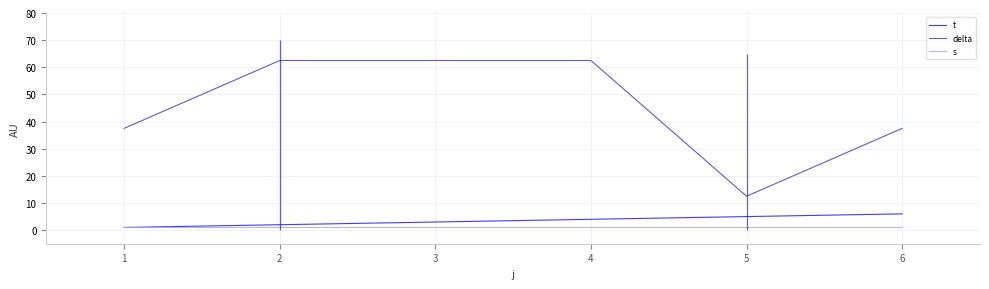

Reading left to right, list all the values displayed in this chart.

t: 1=1.0	2=2.0	3=3.0	4=4.0	5=5.0	6=6.0
delta: 1=37.5	2=62.5	3=62.5	4=62.5	5=12.5	6=37.5
s: 1=1.0	2=1.0	3=1.0	4=1.0	5=1.0	6=1.0